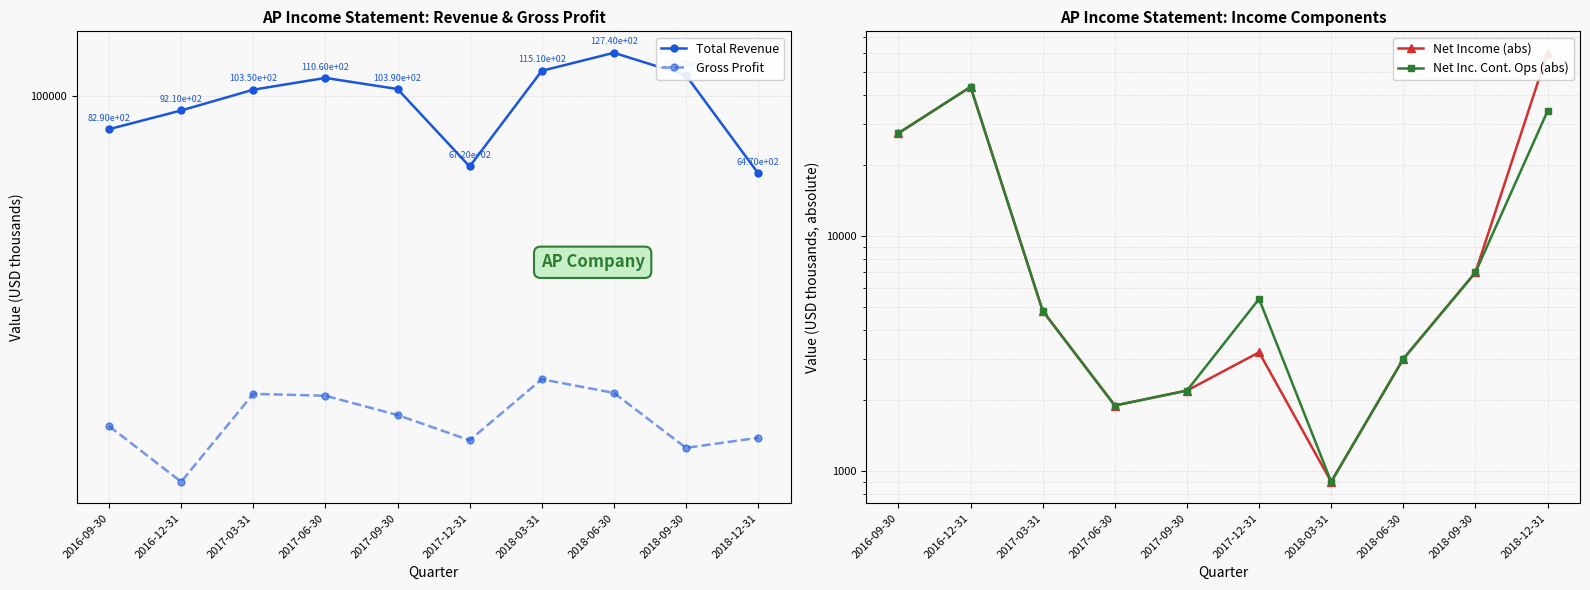

The value of Net Inc. Cont. Ops (abs) at 2017-03-31 is 8257. True or false?

False